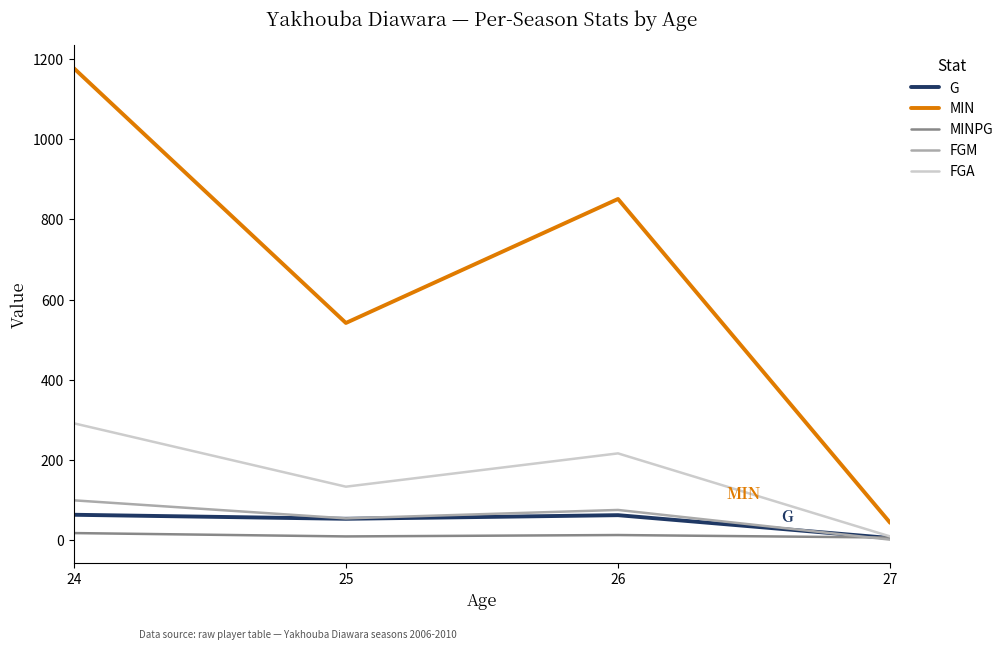

True or false: FGA has a value of 10.0 at 27.

True